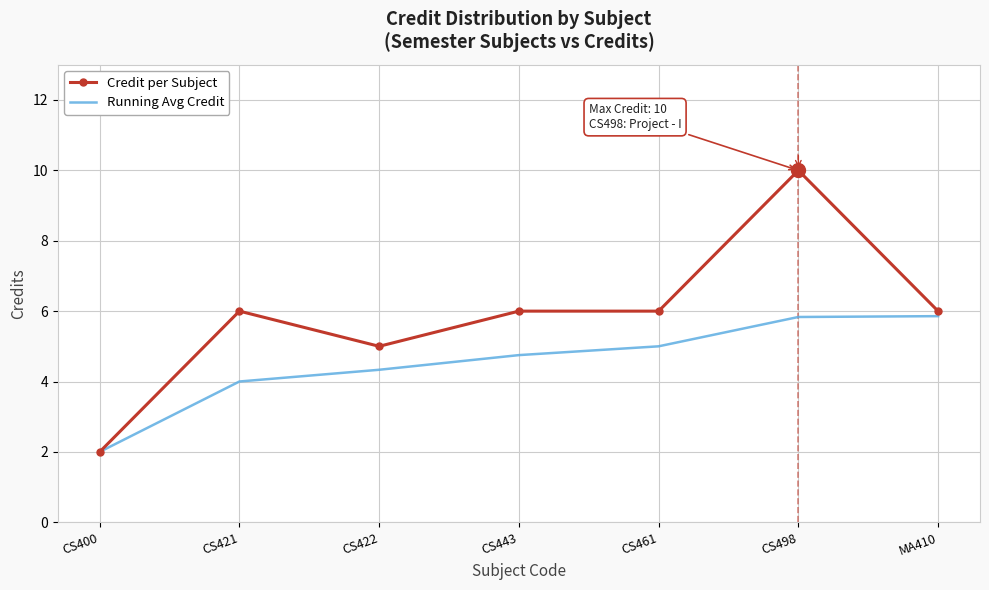

What position from the right is CS400?

7